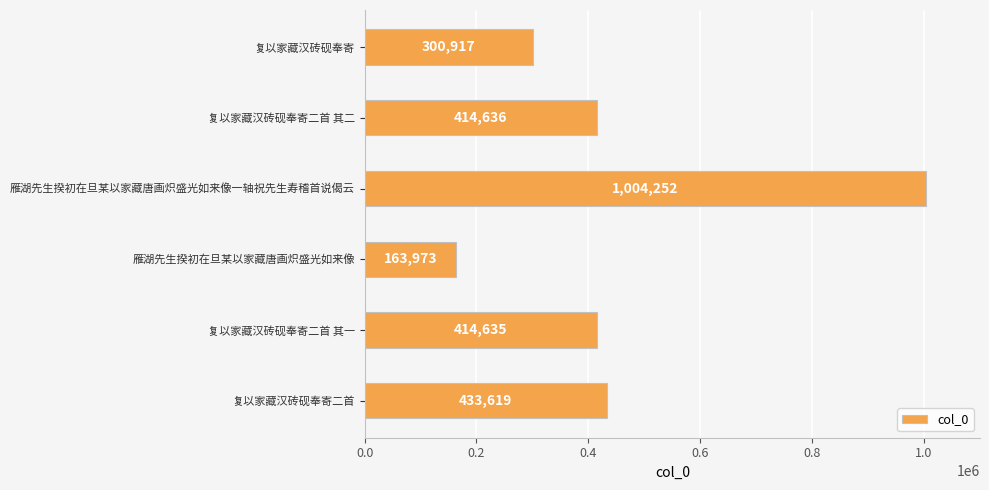

Rank the categories by value from lowest to highest.

雁湖先生揆初在旦某以家藏唐画炽盛光如来像, 复以家藏汉砖砚奉寄, 复以家藏汉砖砚奉寄二首 其一, 复以家藏汉砖砚奉寄二首 其二, 复以家藏汉砖砚奉寄二首, 雁湖先生揆初在旦某以家藏唐画炽盛光如来像一轴祝先生寿稽首说偈云